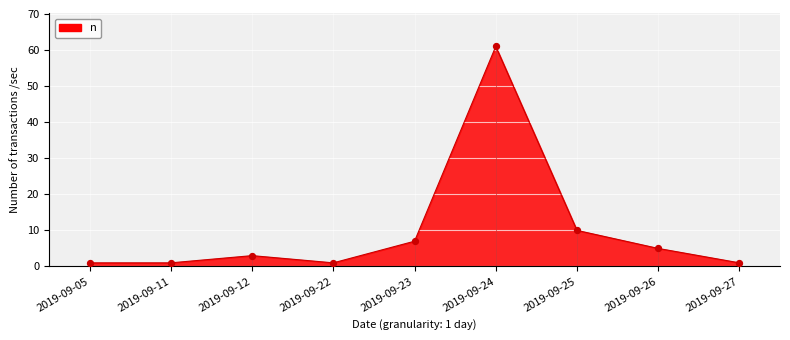

Which has a higher value, 2019-09-12 or 2019-09-25?

2019-09-25